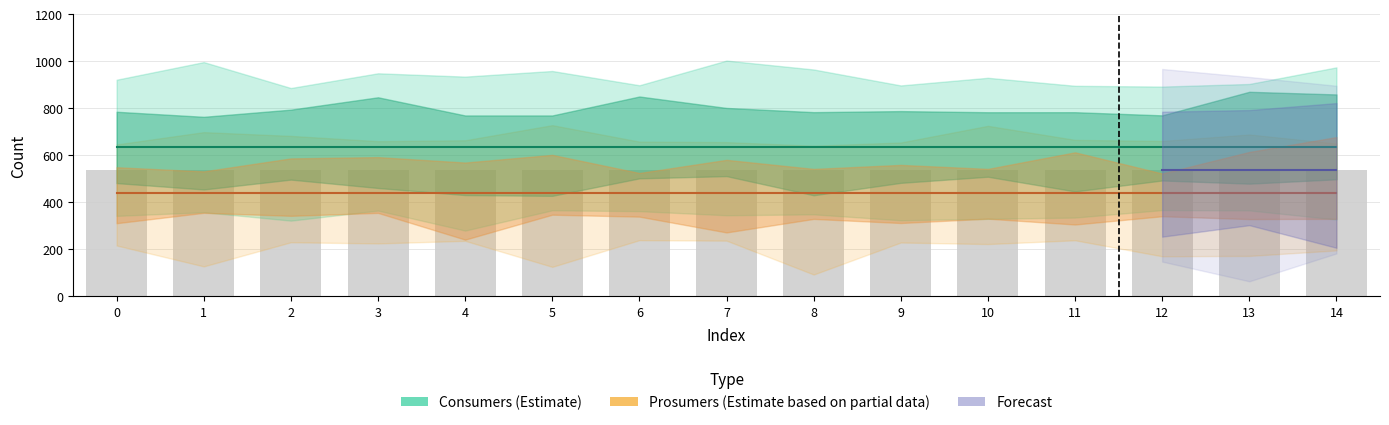

What is the minimum value for Prosumers (Estimate based on partial data)?

440